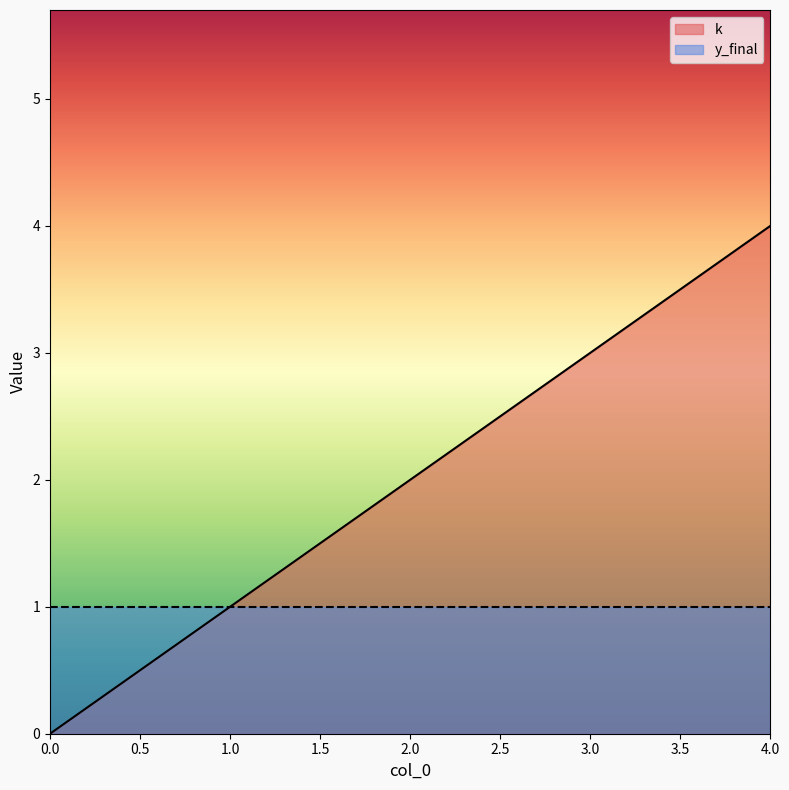

True or false: there are more than 0 points higher than both neighbors.

False